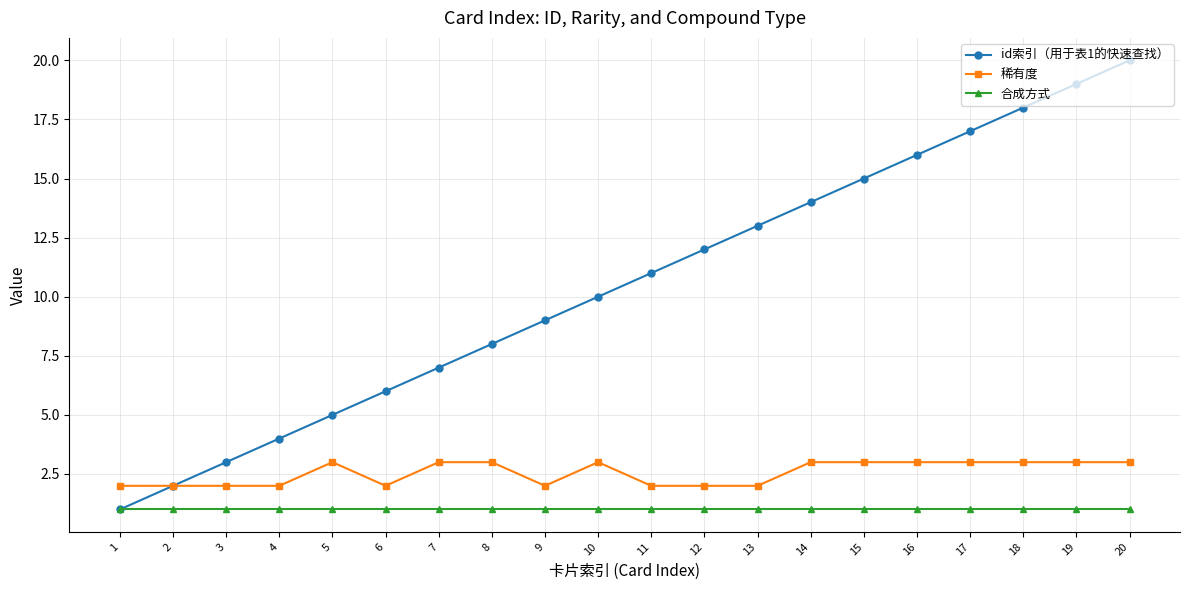

True or false: 稀有度 has a value of 4 at 8.

False